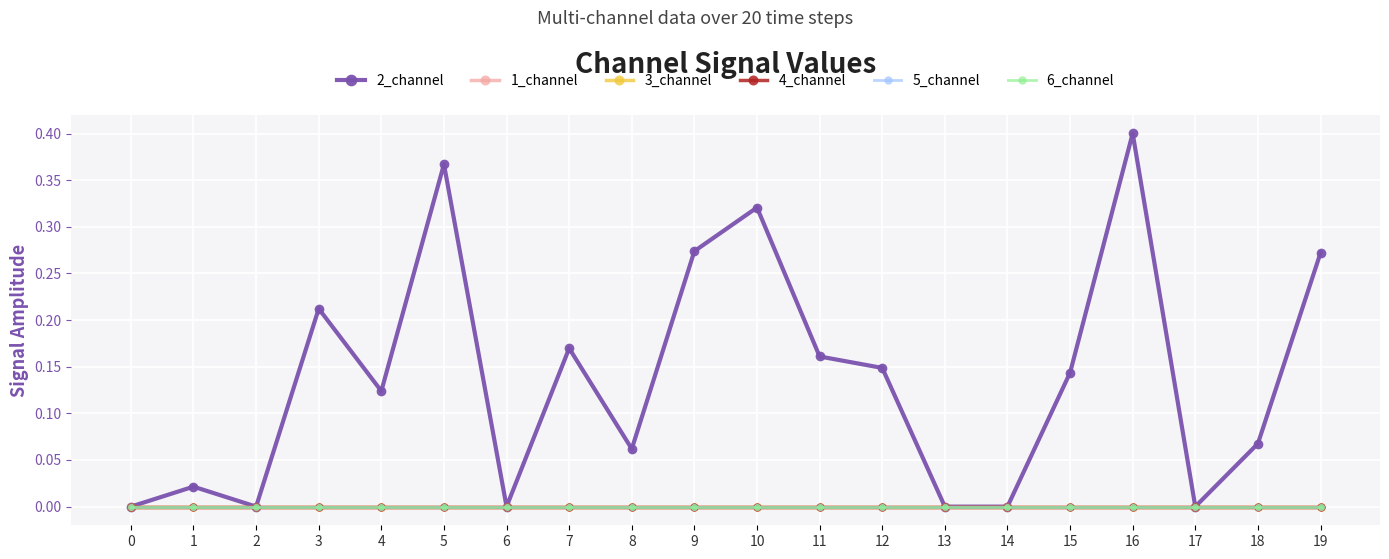

How many interior local valleys does the 2_channel series have?

5